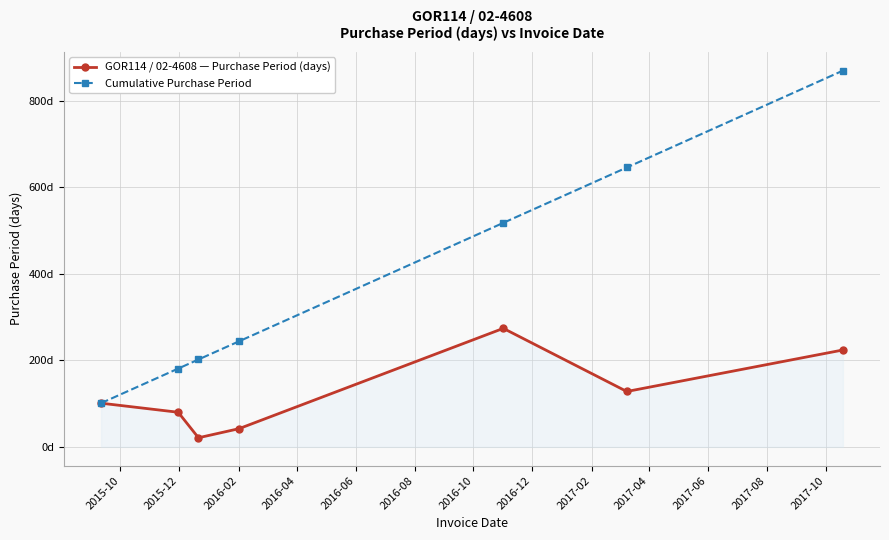

Does the chart display data point markers on the line(s)?

Yes